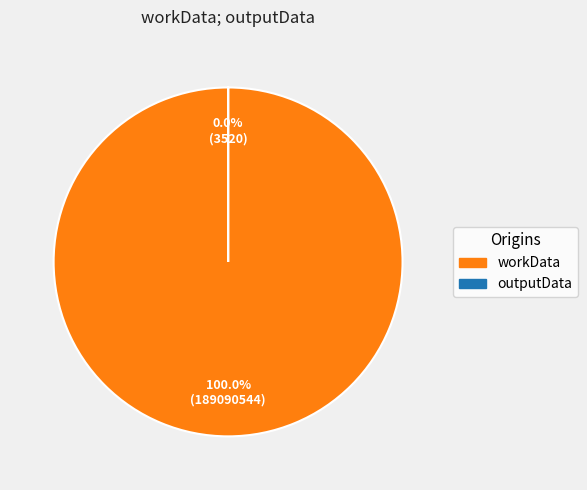

Is the sum of outputData and workData greater than half?

Yes